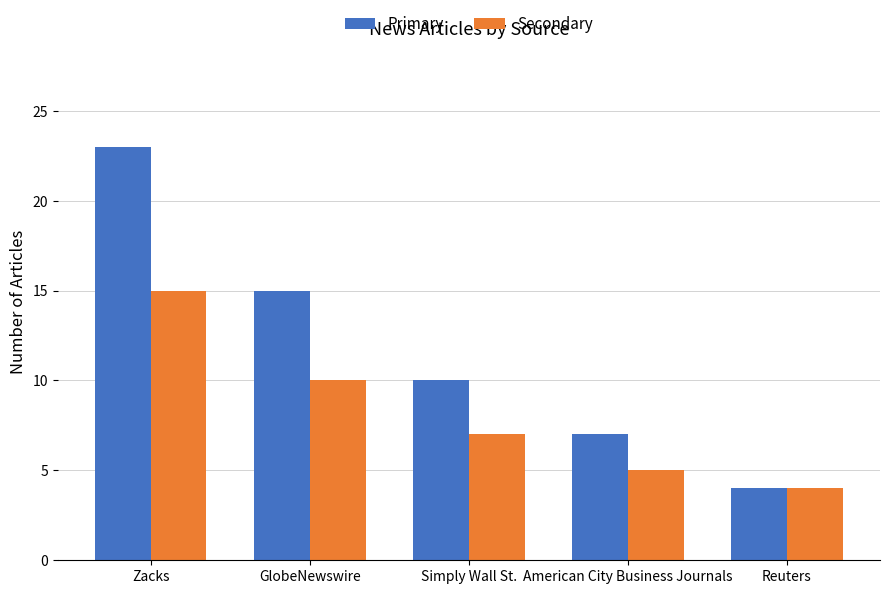

What is the spread (max minus min) of values at American City Business Journals?

2